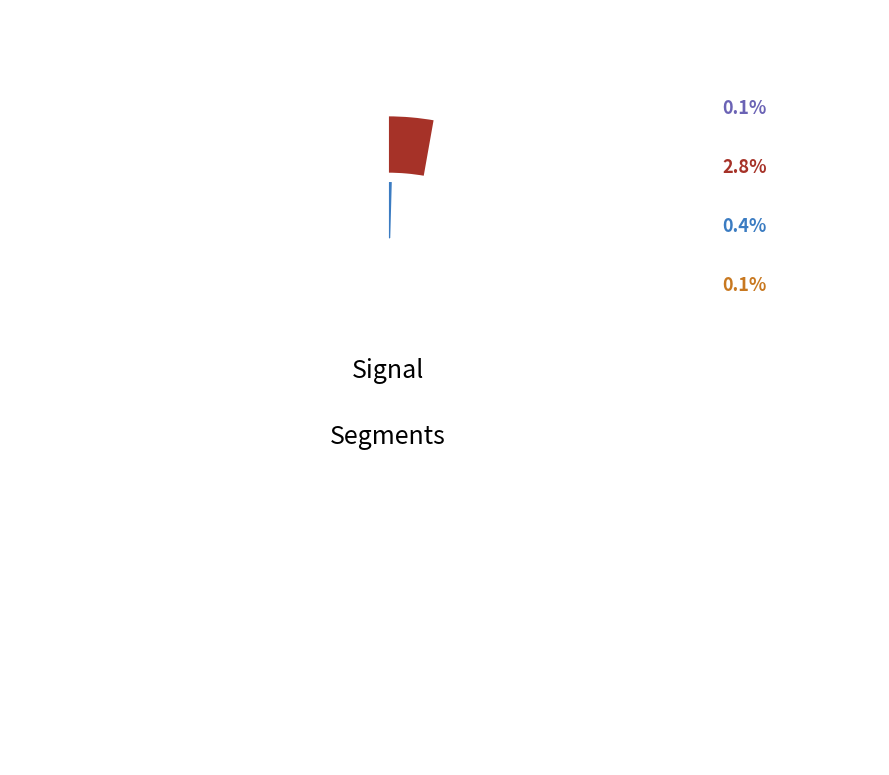

Does any single category account for the majority?

No